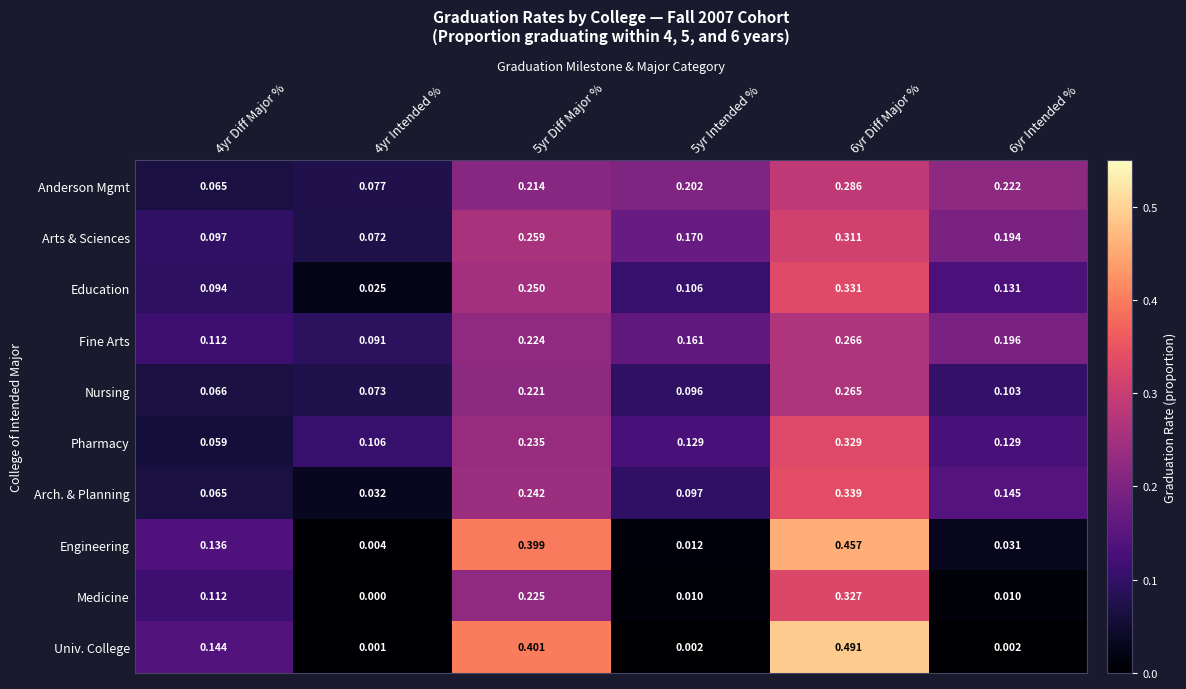

Which series changed the most between 4yr Diff Major % and 6yr Intended %?

Anderson Mgmt